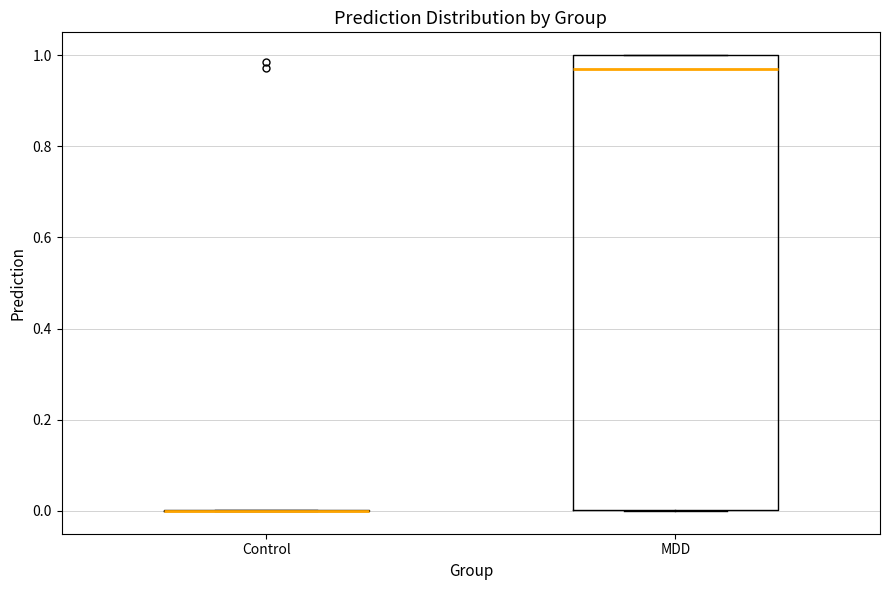

Where is the upper edge of the box for MDD on the y-axis? The values are not printed on the chart, so give them approximately, as read against the axis.

1.00